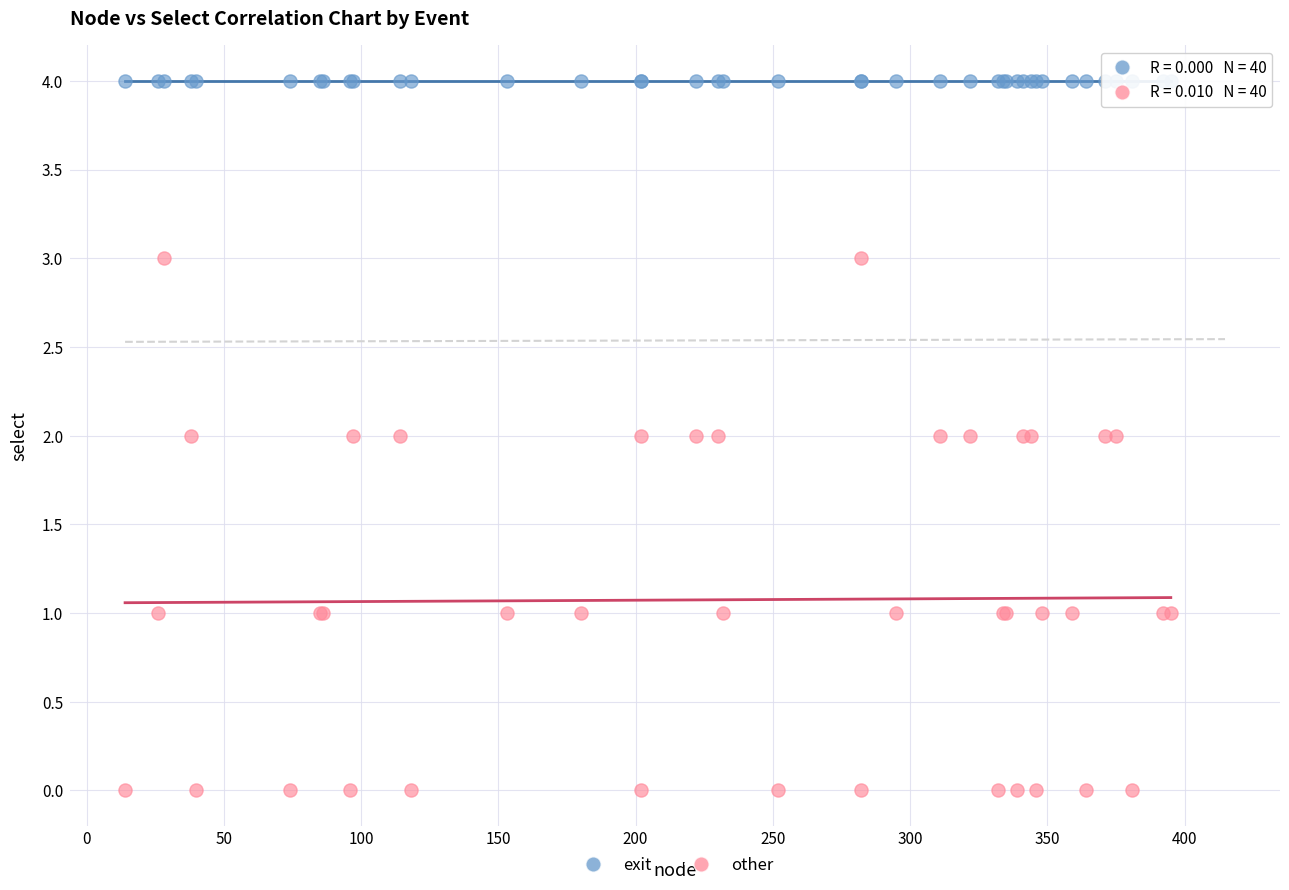

Which series contains the lowest Y value?

other